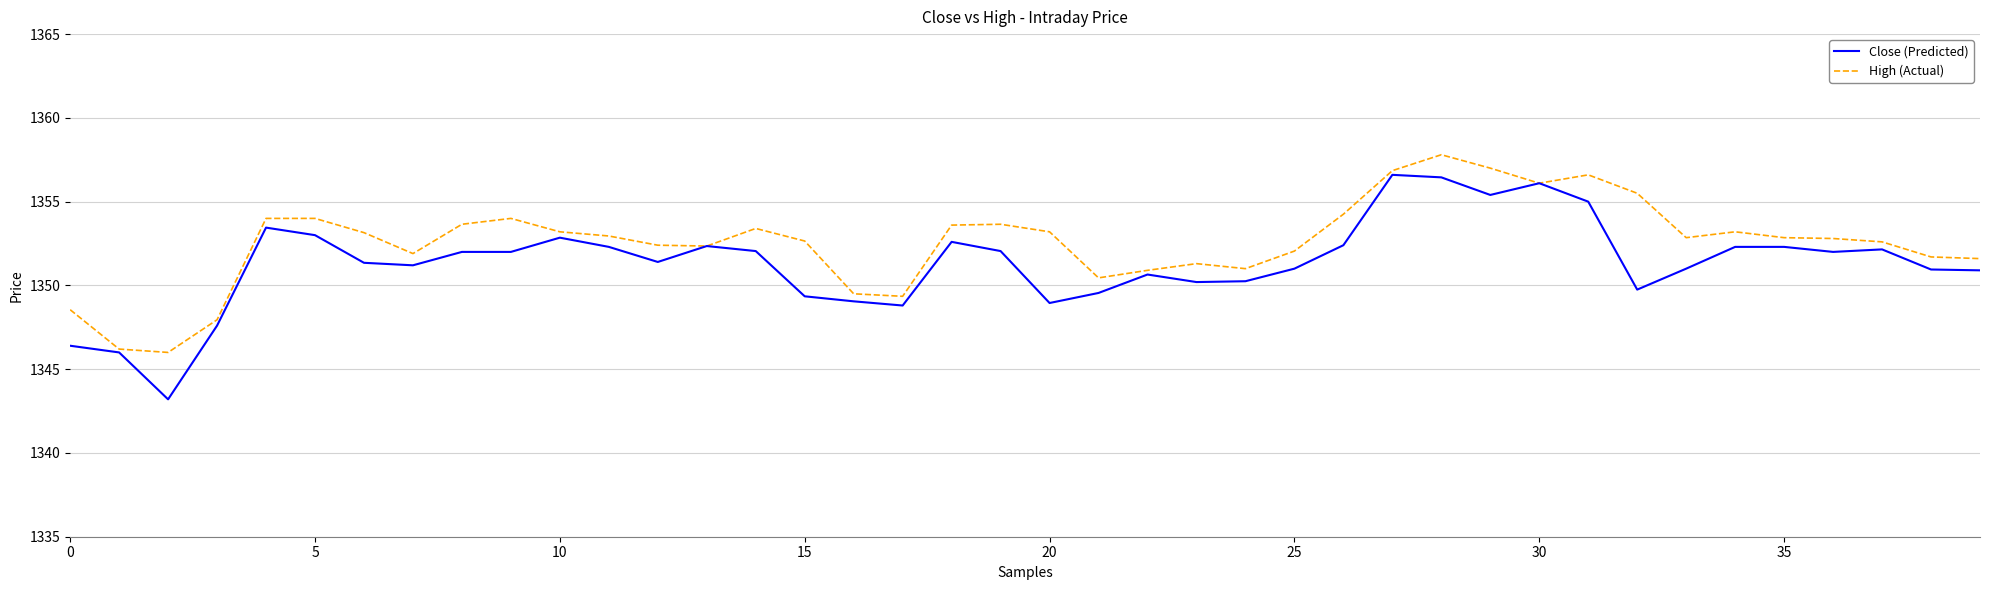

What is the average value of the High (Actual) series?

1352.6